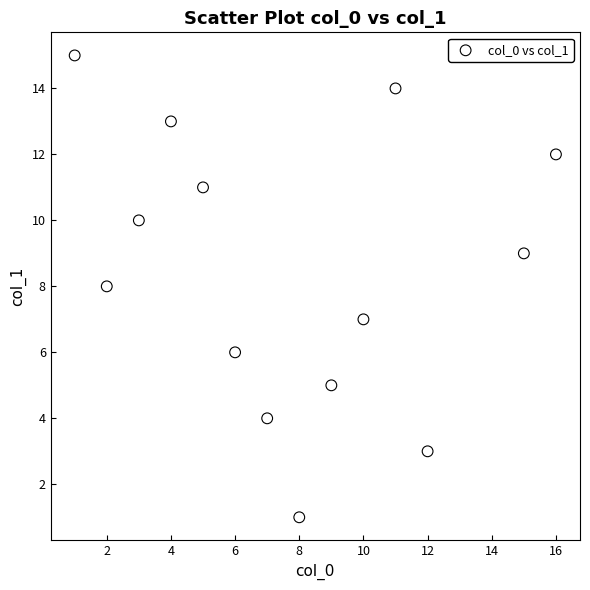

What is the range of X values (max minus min)?

15